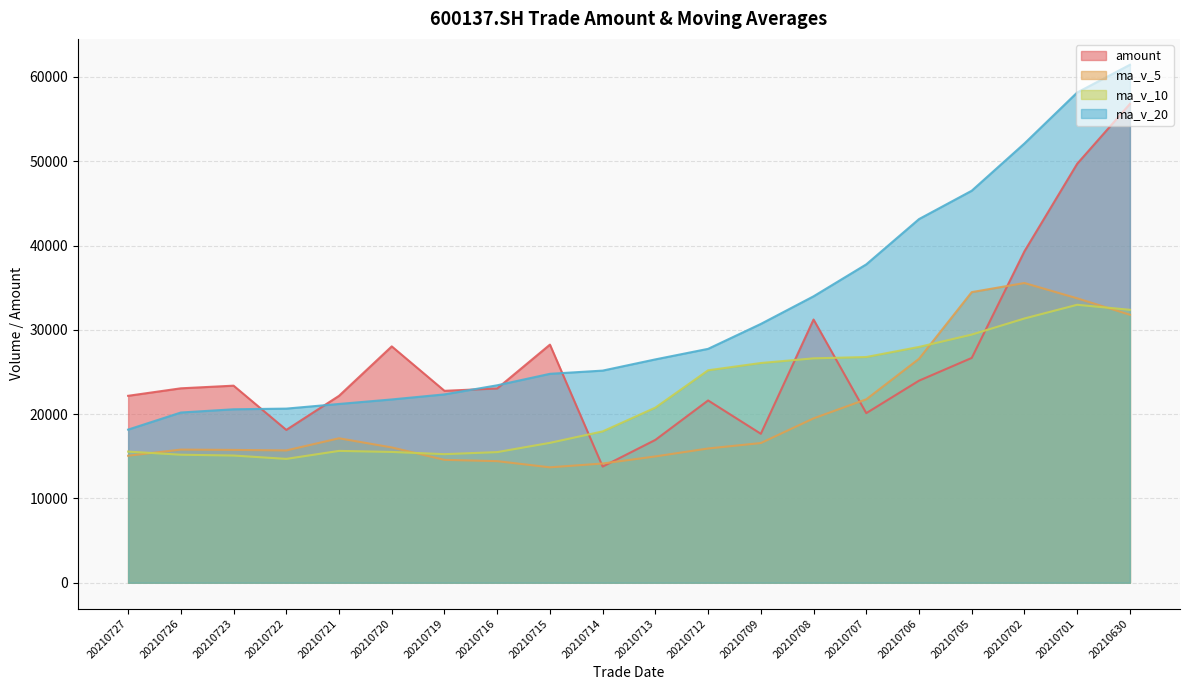

Is it true that amount equals 16945.9 at 20210713?

True